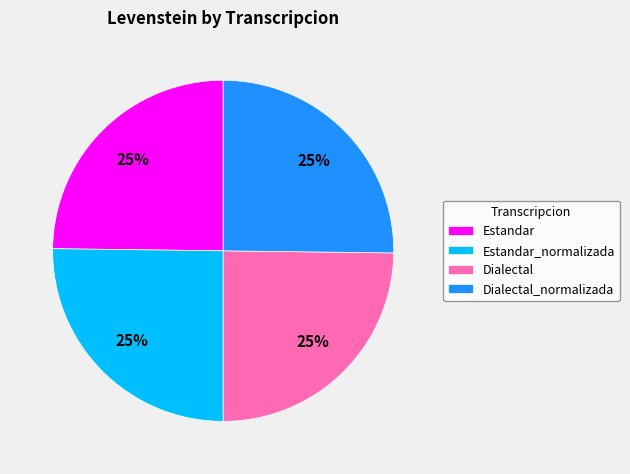

To the nearest percent, what is the combined percentage of Dialectal_normalizada and Estandar?

50%